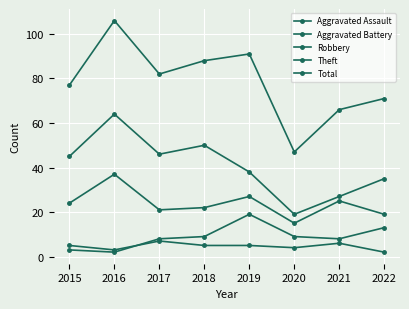

Does the chart have visible grid lines?

Yes